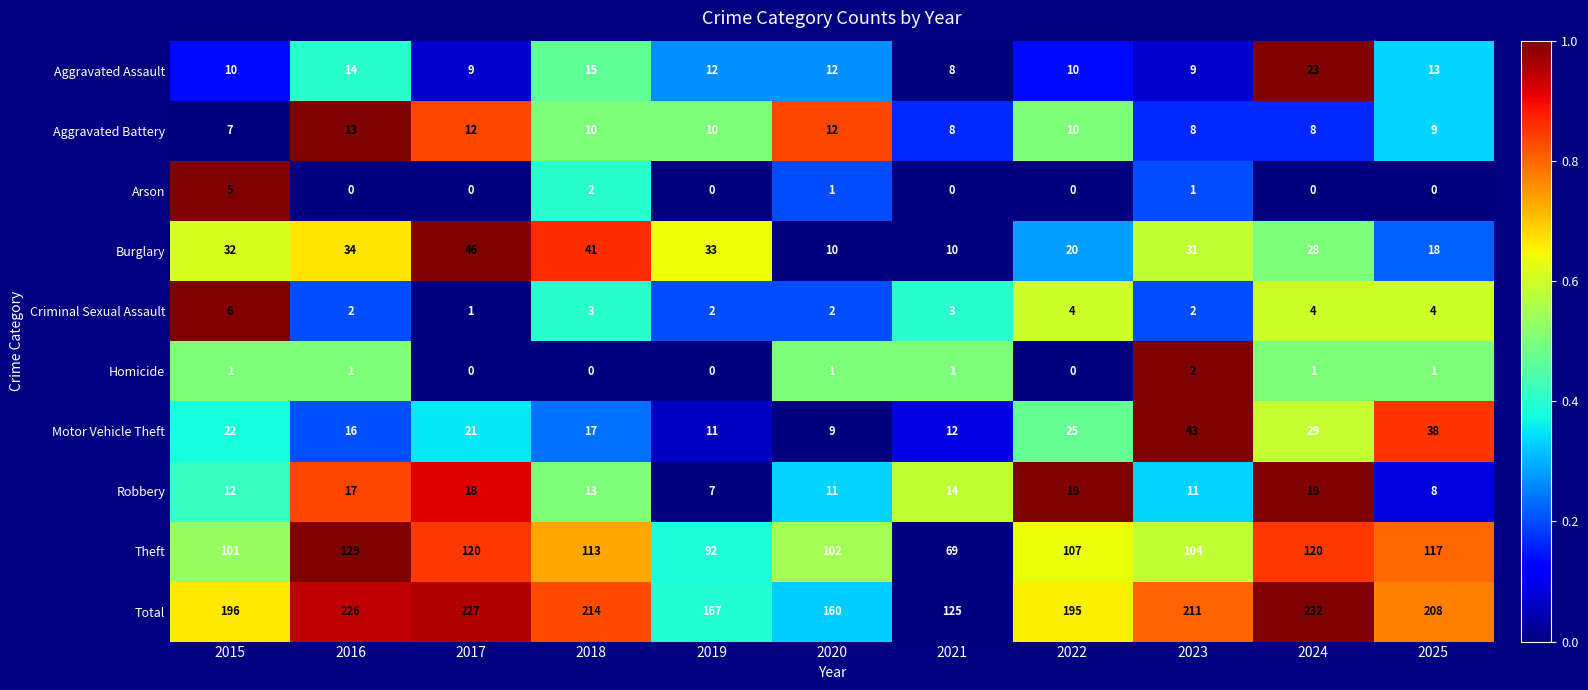

What is the spread (max minus min) of values at 2022?

195